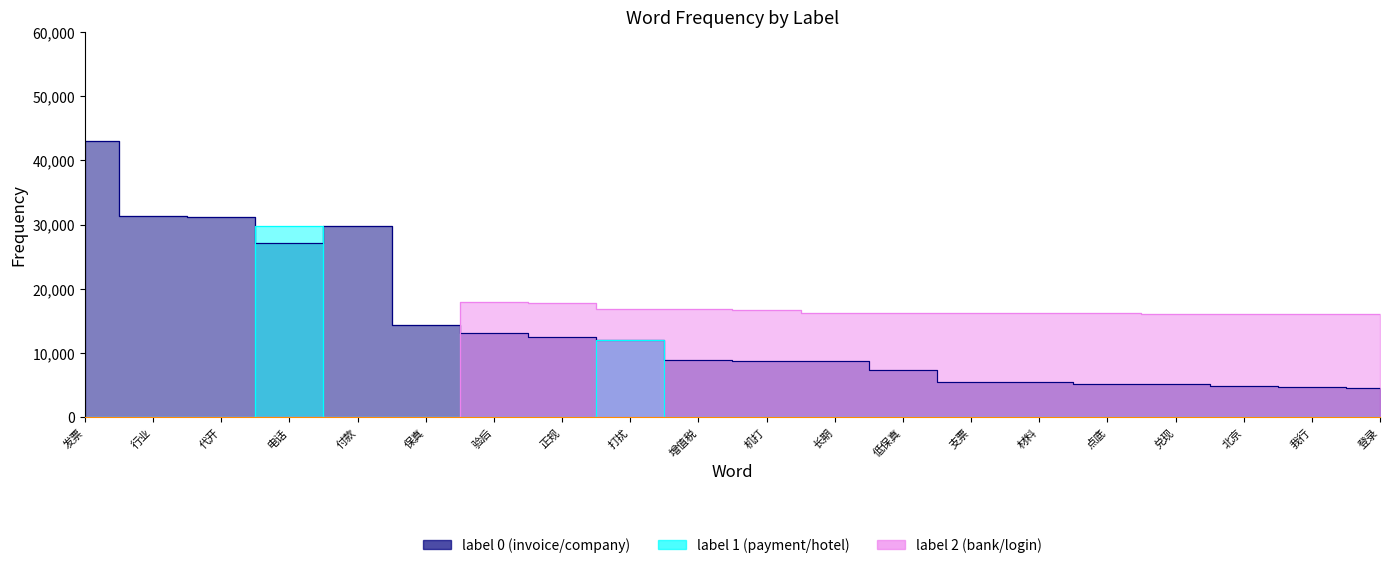

Which has a higher value, 发票 or 行业?

发票